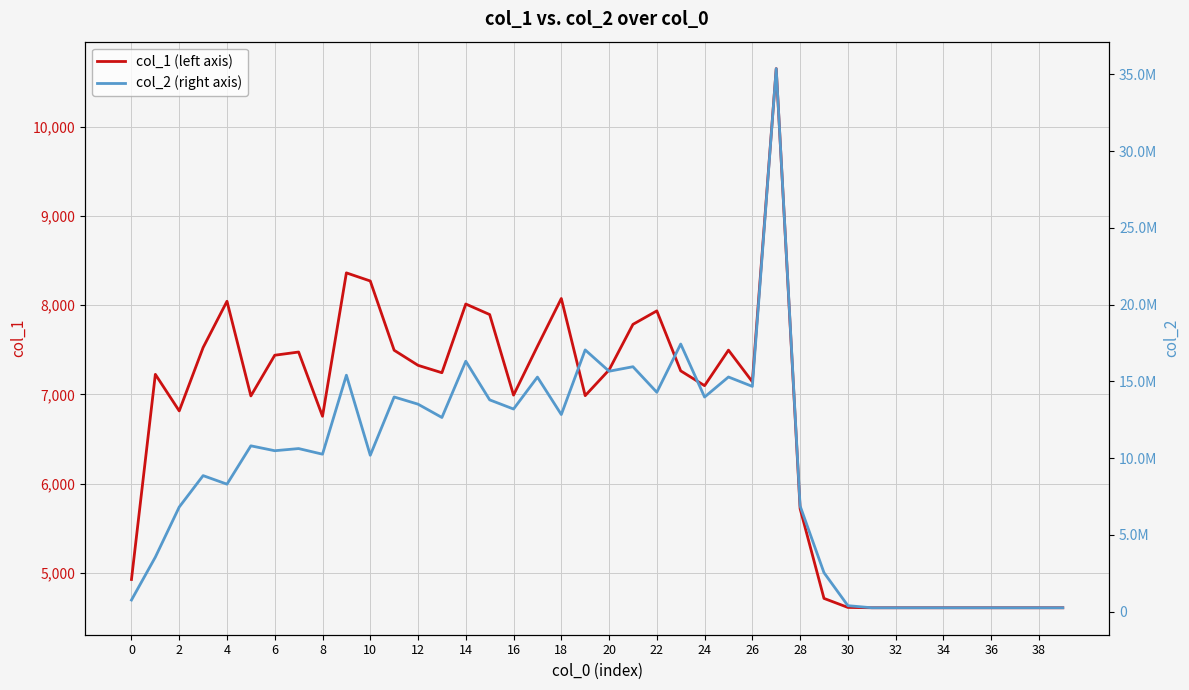

Is it true that col_1 (left axis) equals 7141 at 26?

True